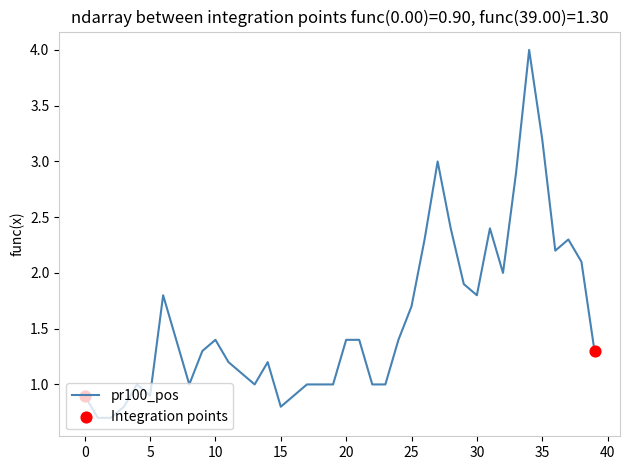

What is the difference between the maximum and minimum values?

3.3